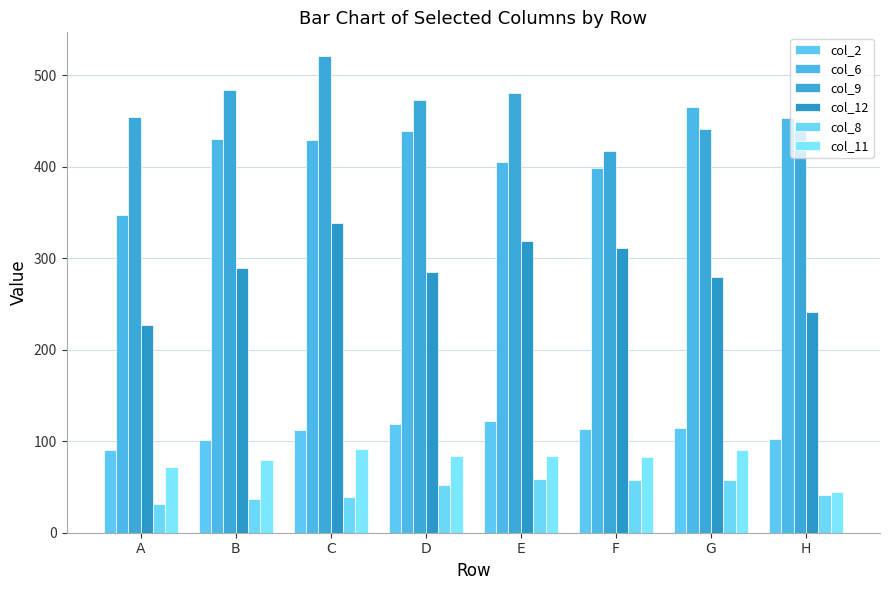

Reading left to right, transcribe all the data shown in this chart.

col_2: 90	101	112	119	122	113	115	102
col_6: 347	430	429	439	405	399	465	453
col_9: 454	484	521	473	481	417	441	445
col_12: 227	289	339	285	319	311	280	241
col_8: 31	37	39	52	59	58	58	41
col_11: 72	80	91	84	84	83	90	44